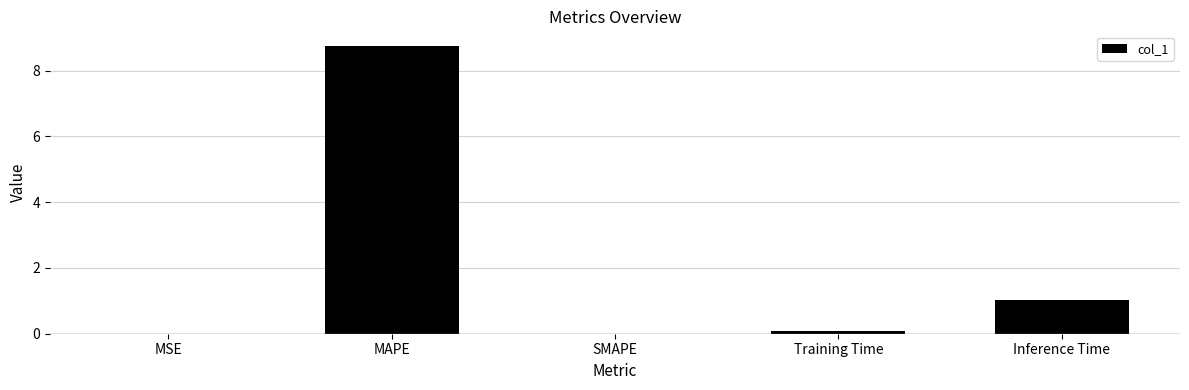

What is the sum of all values?

9.9